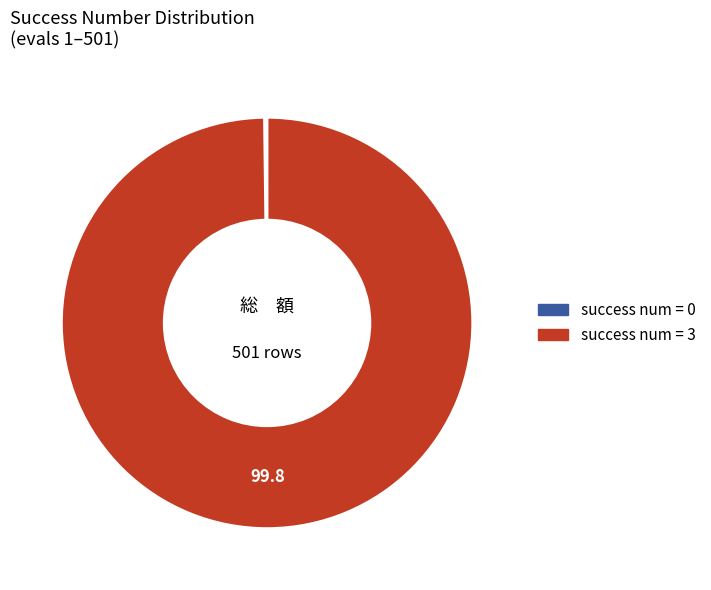

Is there a majority slice in this chart?

Yes